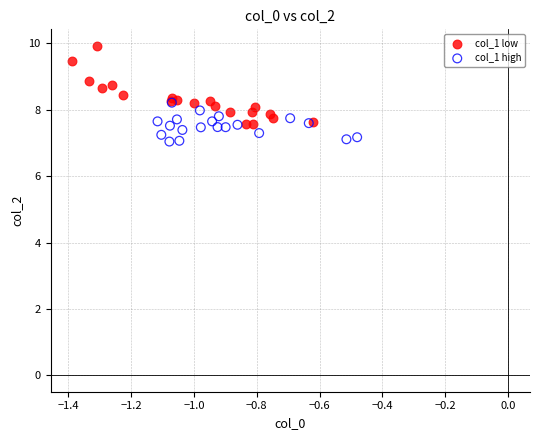

Which series reaches the minimum Y coordinate?

col_1 high